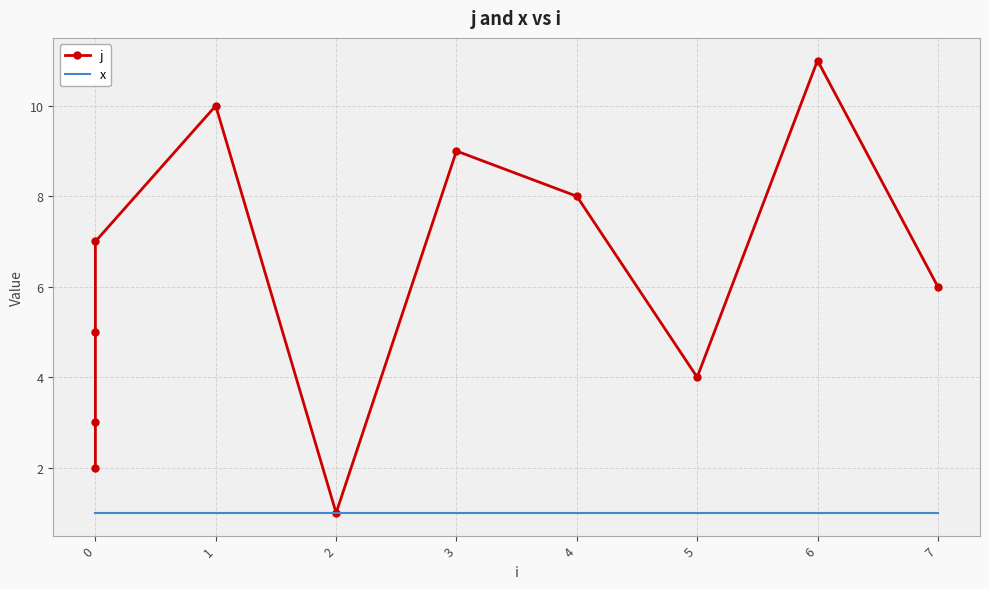

True or false: x has a value of 1 at 0.

False